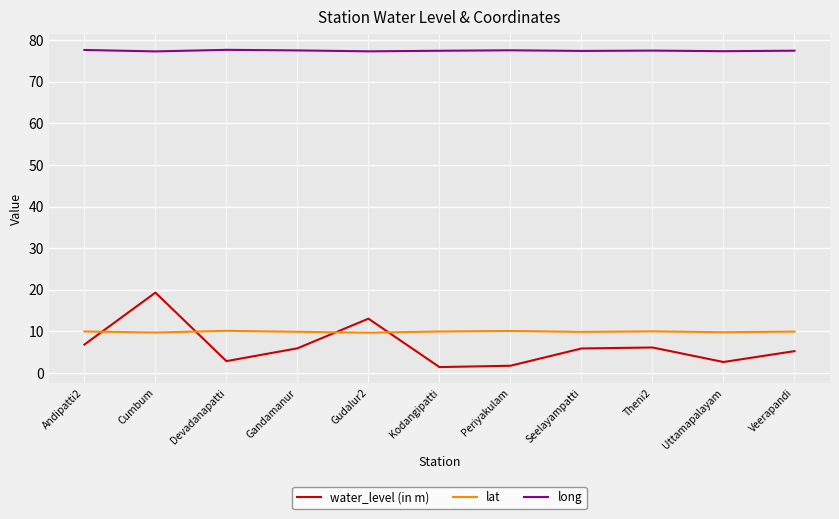

What is the highest value of the lat series?

10.2